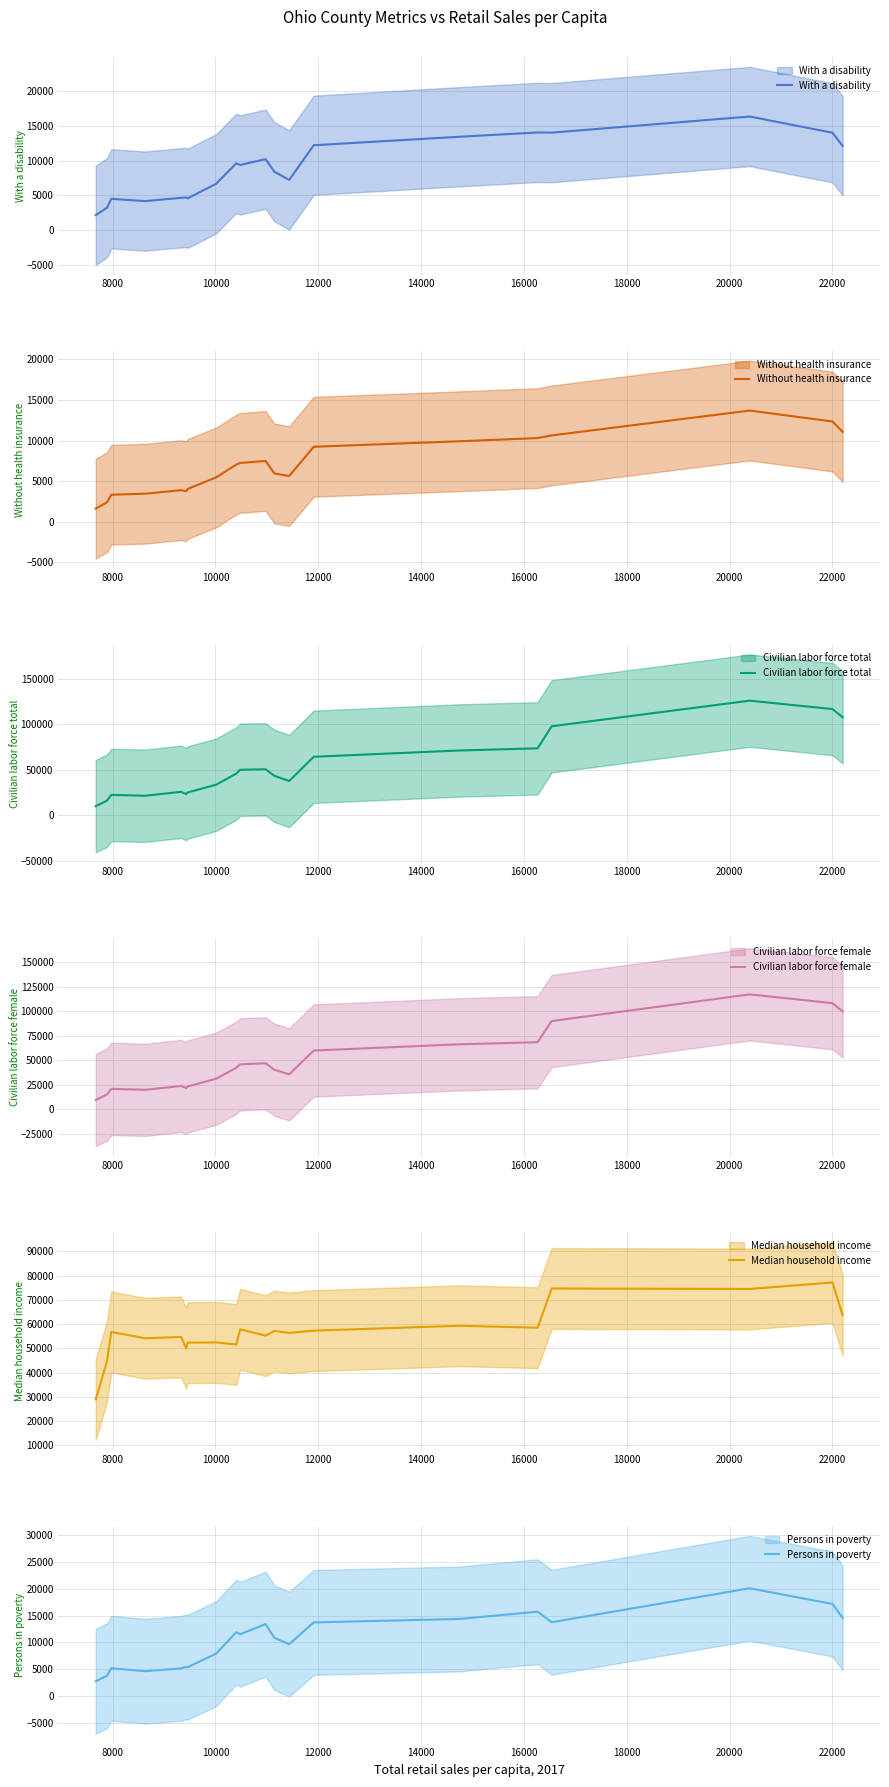

Reading left to right, extract all data points from this chart.

With a disability: 2134.9	3199.1	4483.0	4150.9	4631.7	4676.0	4553.0	6654.8	9598.5	9366.6	10207.0	8387.1	7213.2	12206.5	13433.2	14055.8	14026.3	16351.3	14010.1	12116.9
Without health insurance: 1624.8	2398.8	3338.3	3461.1	3897.6	3770.8	4043.9	5470.3	7039.8	7246.1	7491.9	5951.1	5635.9	9237.2	9914.0	10305.5	10633.3	13690.4	12346.8	11062.7
Civilian labor force total: 10032.0	16078.7	22352.2	21421.7	25759.8	23259.1	25047.6	33553.8	45716.6	49933.8	50451.0	43248.1	37601.7	64167.4	71067.4	73428.2	97613.8	125722.4	116479.7	107524.2
Civilian labor force female: 9341.8	14991.8	20712.1	19713.6	23693.0	21547.6	23154.1	31071.4	42237.4	45780.7	46800.4	40255.9	35528.3	59874.2	66218.9	68335.1	89964.9	117203.7	108224.4	99828.7
Median household income: 28930.0	44646.2	56758.5	54141.2	54694.8	50095.2	52343.0	52438.8	51614.0	57826.0	55231.2	57163.5	56362.2	57286.8	59300.0	58495.5	74650.5	74467.5	77133.8	63586.0
Persons in poverty: 2721.3	3746.8	5156.0	4594.7	5132.8	5408.6	5341.0	7889.0	11888.7	11498.6	13399.5	10839.1	9643.5	13711.2	14357.7	15715.1	13748.0	20085.7	17160.0	14542.5